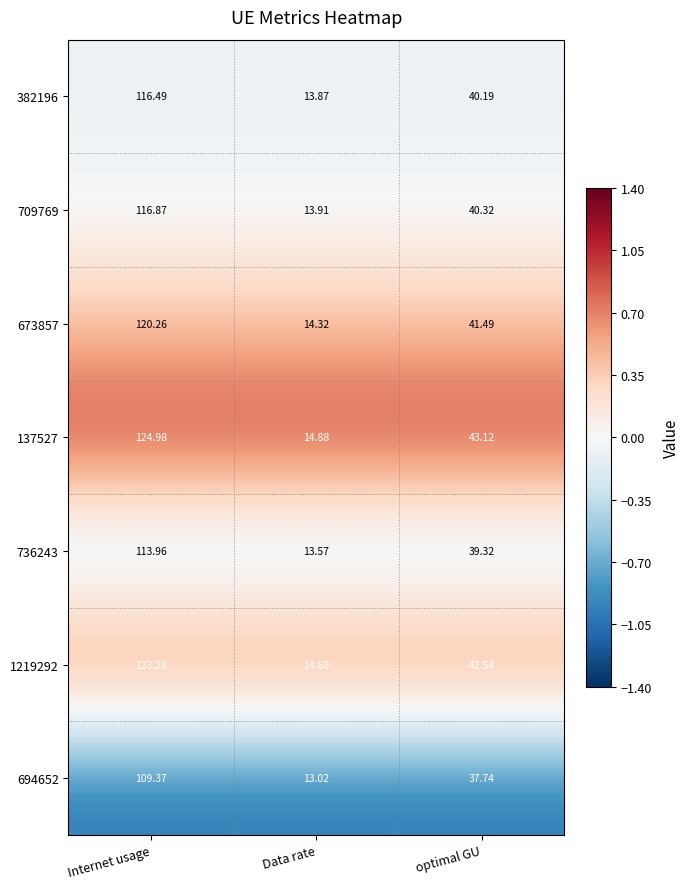

What is the total value across all series at Internet usage?

825.2